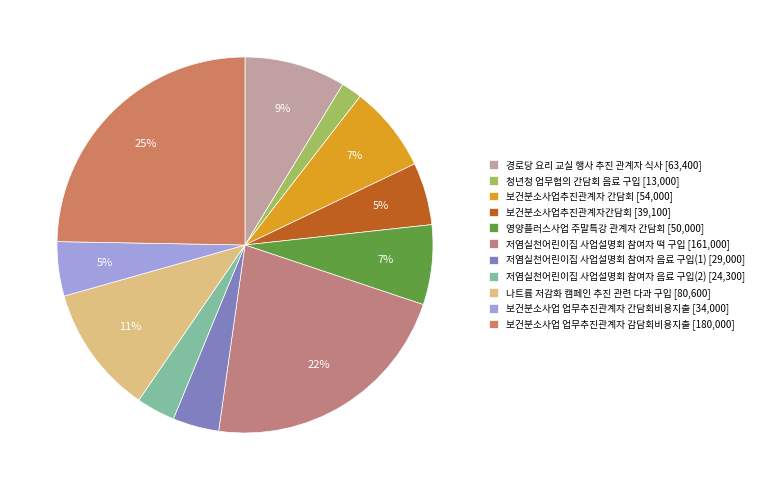

To the nearest percent, what is the difference between the largest and smallest slice percentages?

23%